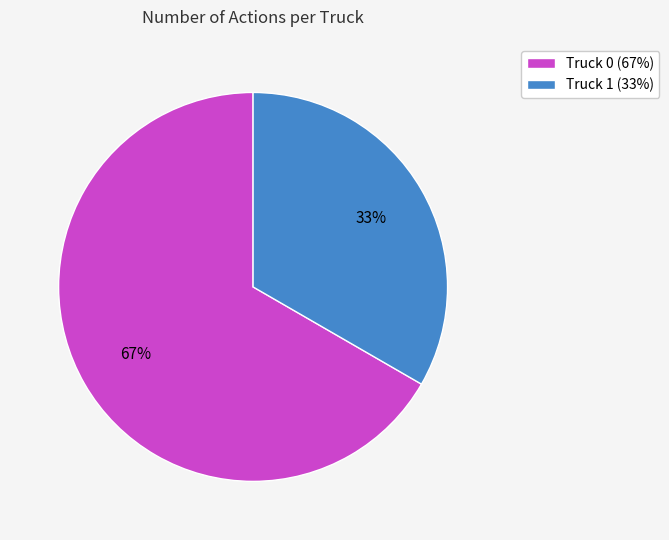

How many slices are in this pie chart?

2